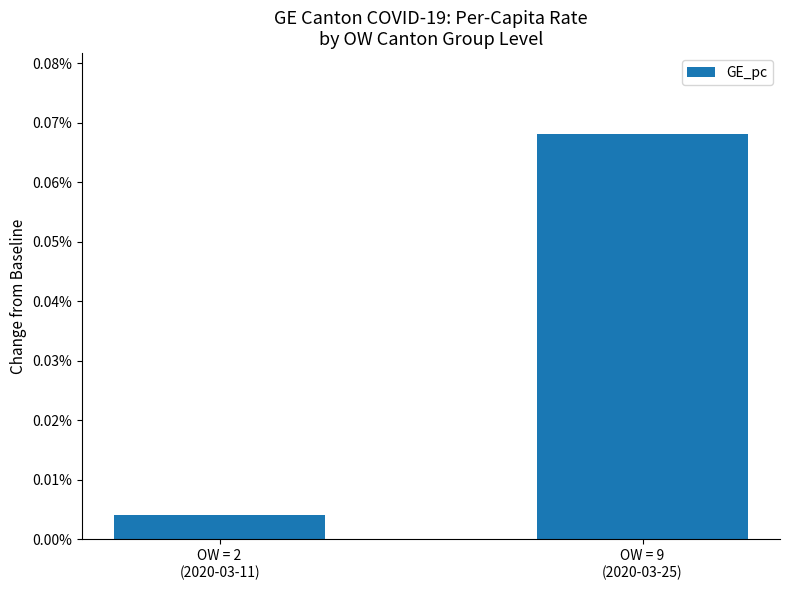

Is it true that the value at OW = 2
(2020-03-11) is 0.0?

True